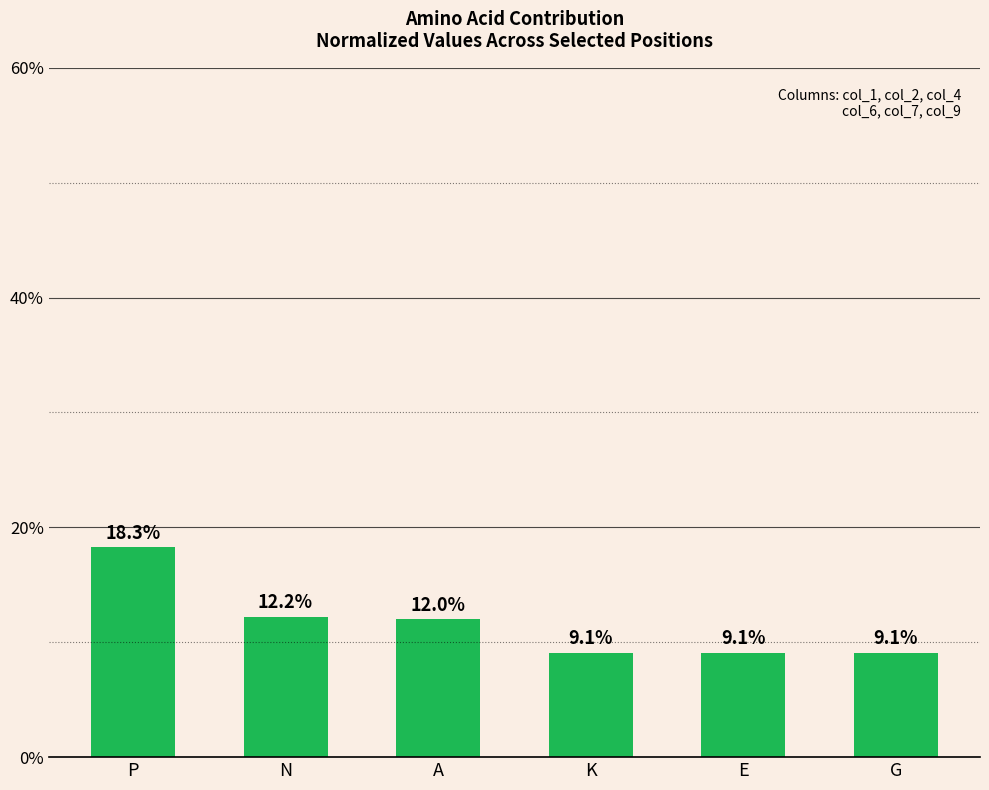

What is the difference between the second highest and second lowest values?

3.1